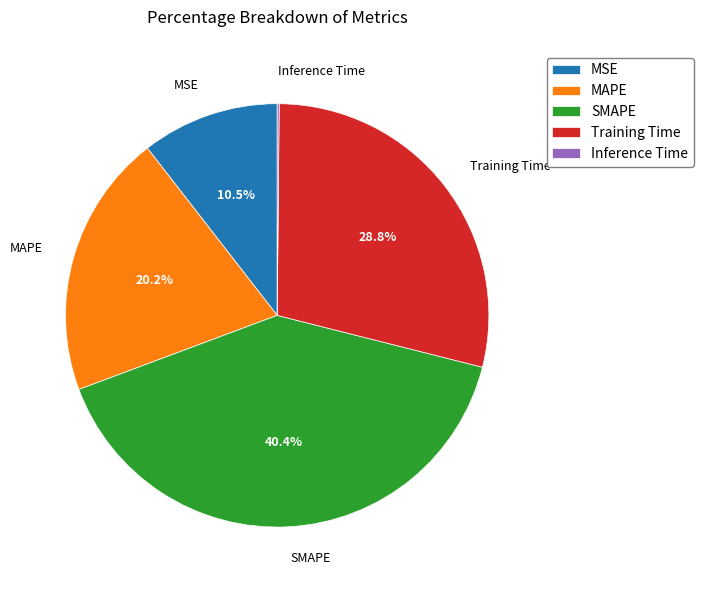

Which category has the biggest portion of the pie?

SMAPE